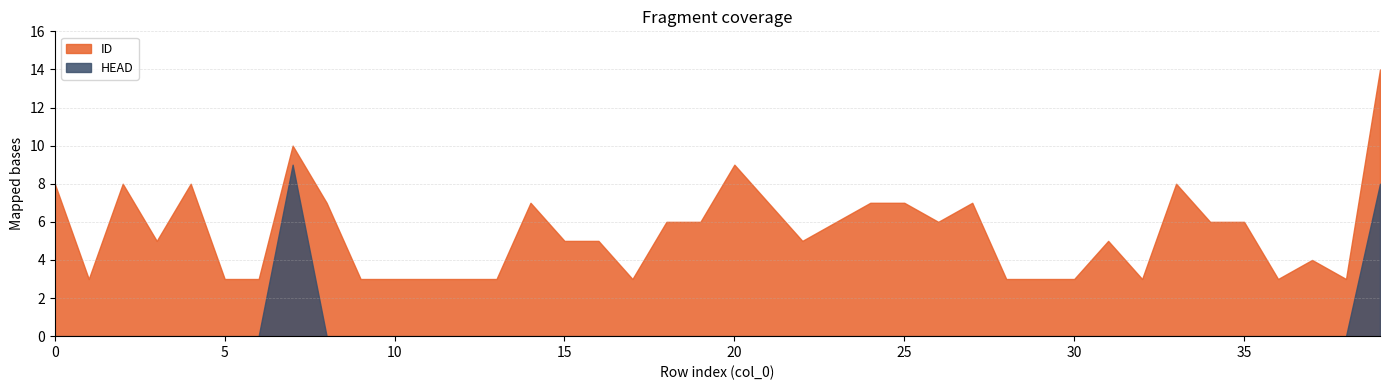

What is the difference between the highest and lowest values at 38?

3